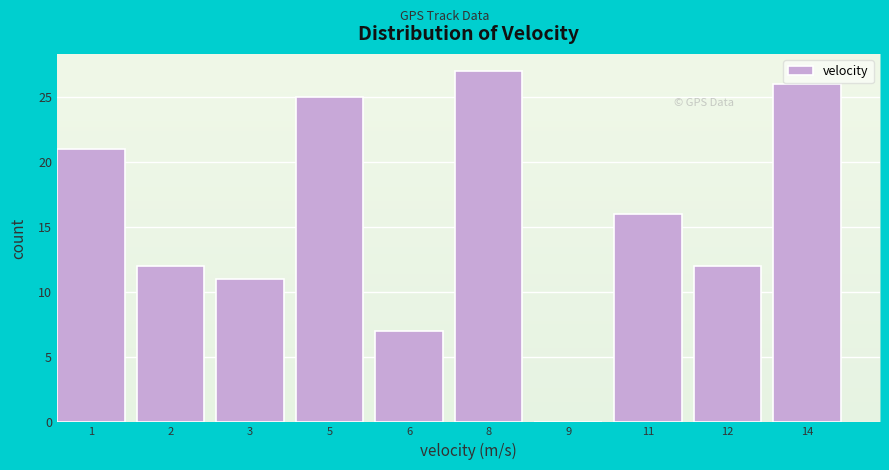

Which category has the highest value across all series?

8